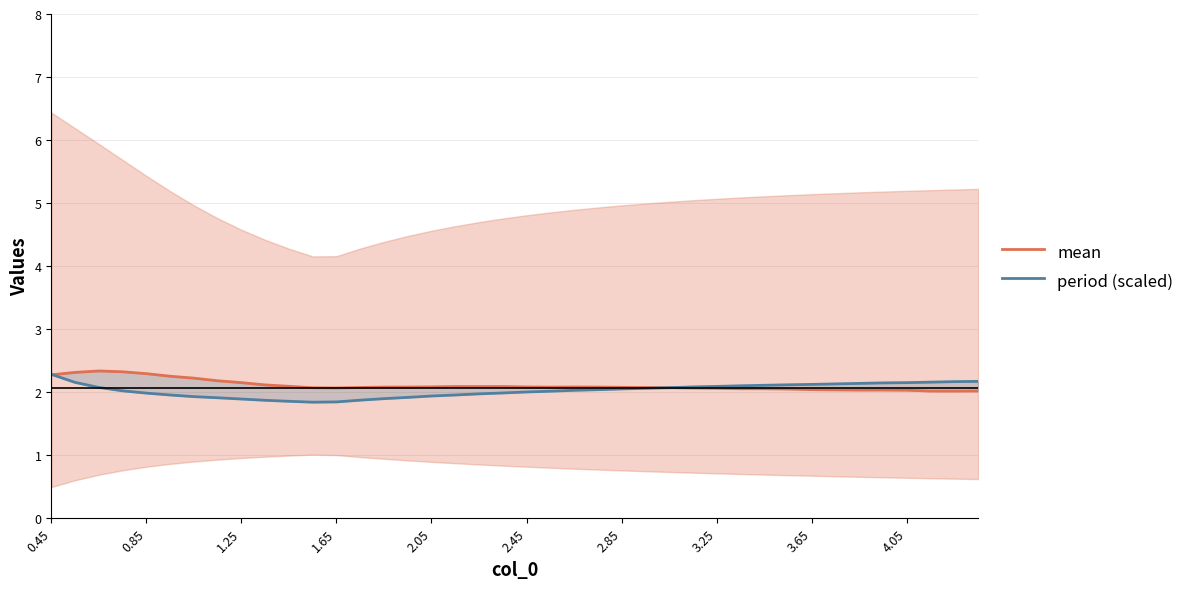

What is the average value of the period (scaled) series?

2.0